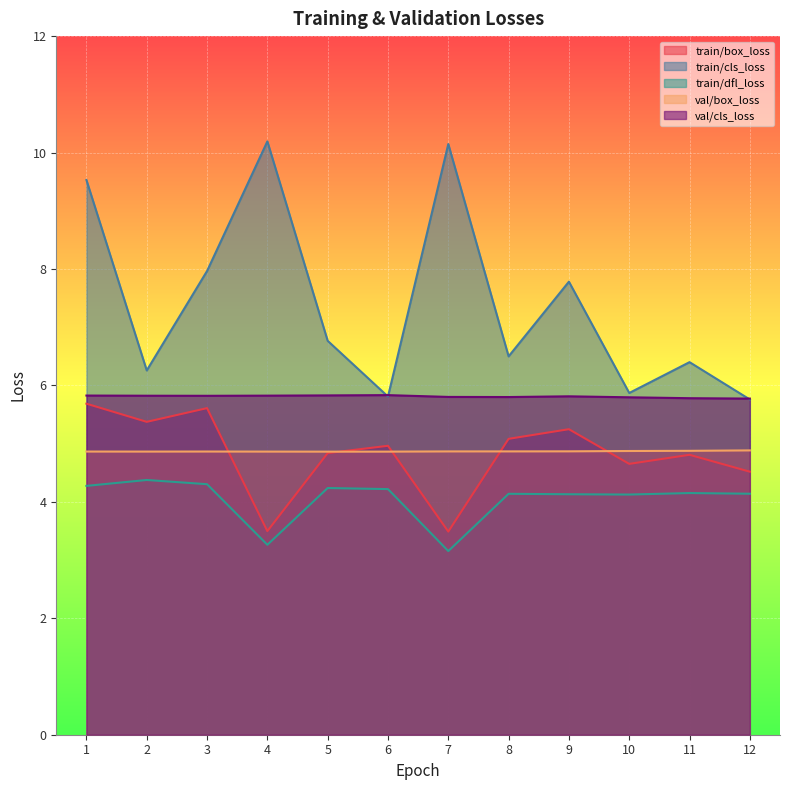

Read the train/dfl_loss value at 7.

3.2